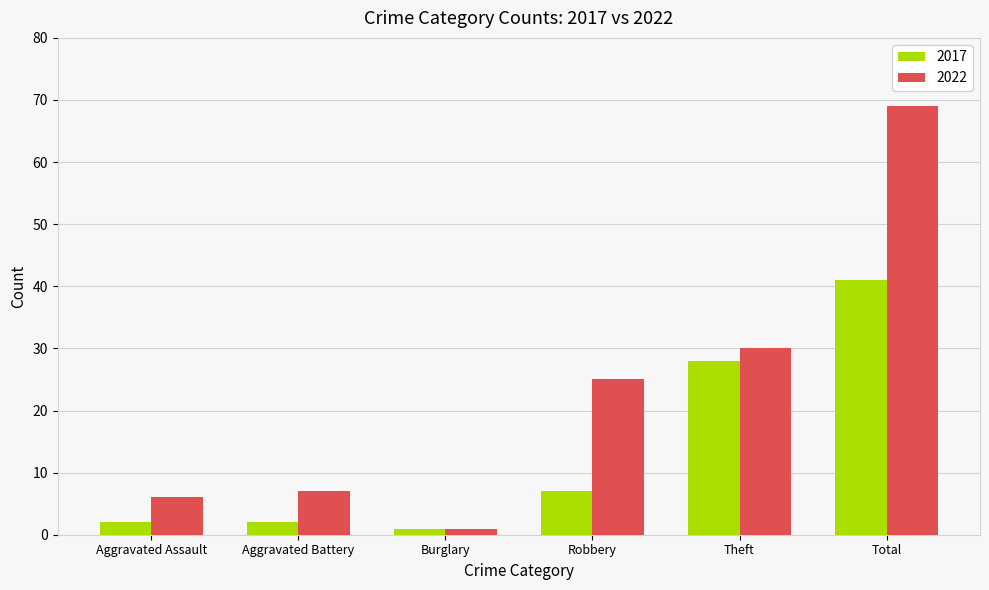

Which label corresponds to the smallest value in the chart?

Burglary